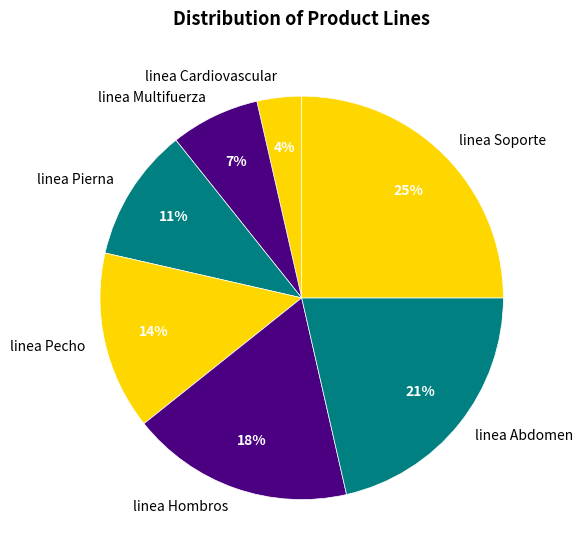

The linea Abdomen slice represents 16% of the pie. True or false?

False